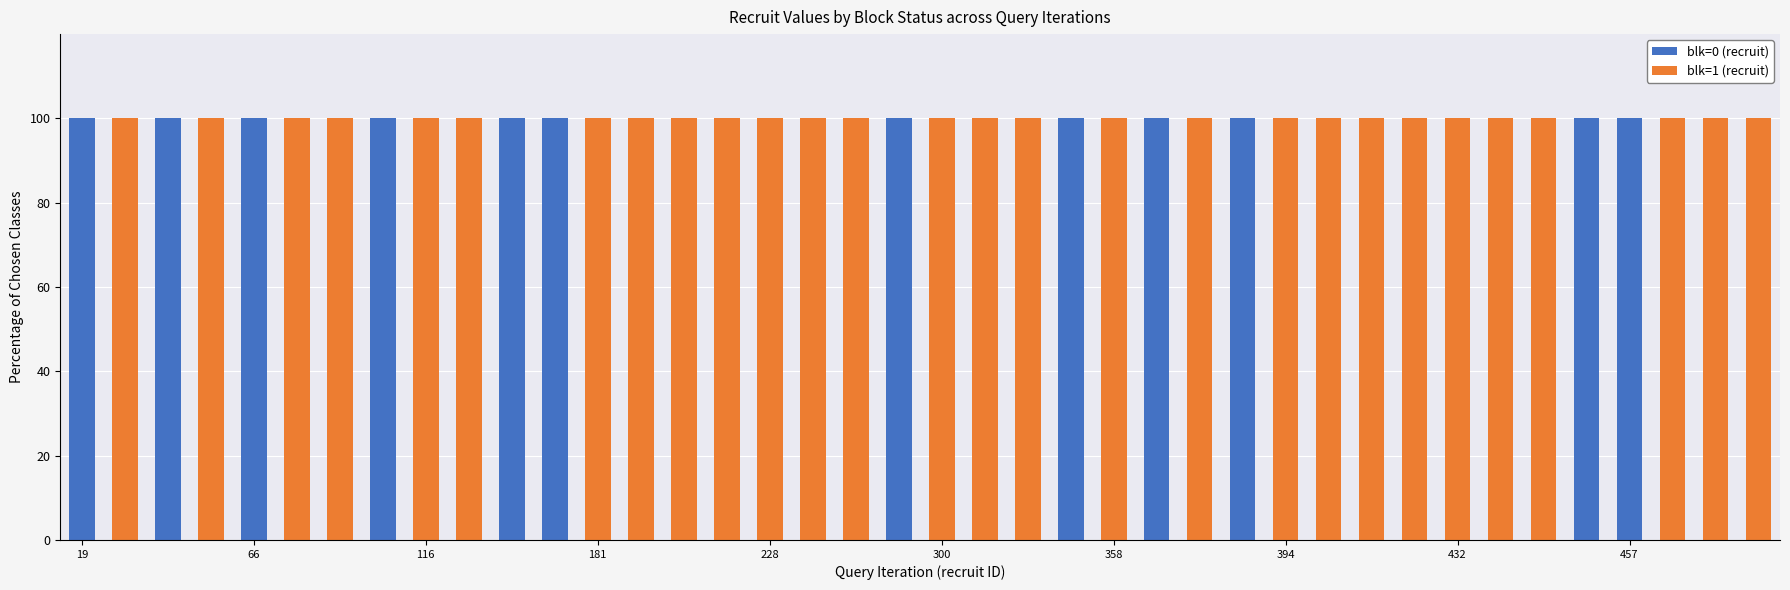

How many blk=1 (recruit) values are between 0 and 100?

40